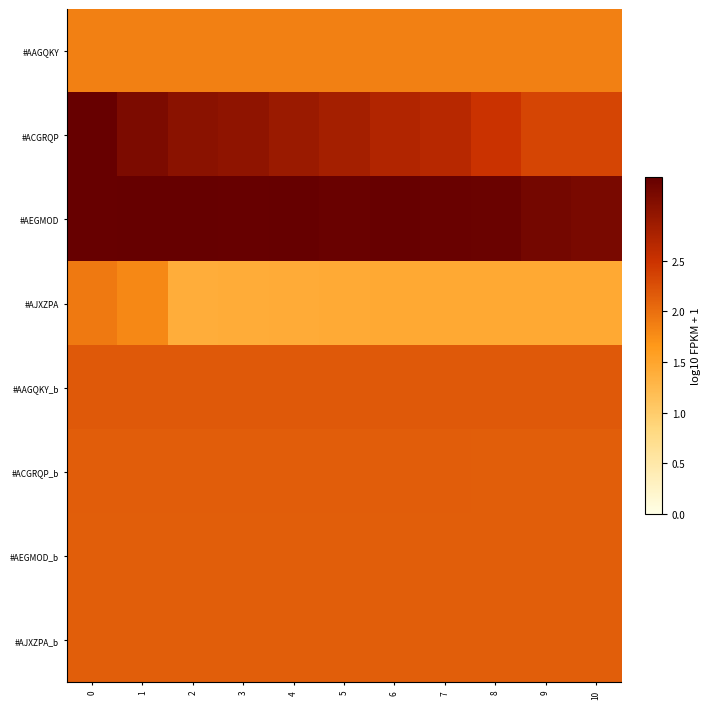

Rank the series by their maximum value, from highest to lowest.

#AEGMOD, #ACGRQP, #AAGQKY_b, #ACGRQP_b, #AJXZPA_b, #AEGMOD_b, #AJXZPA, #AAGQKY